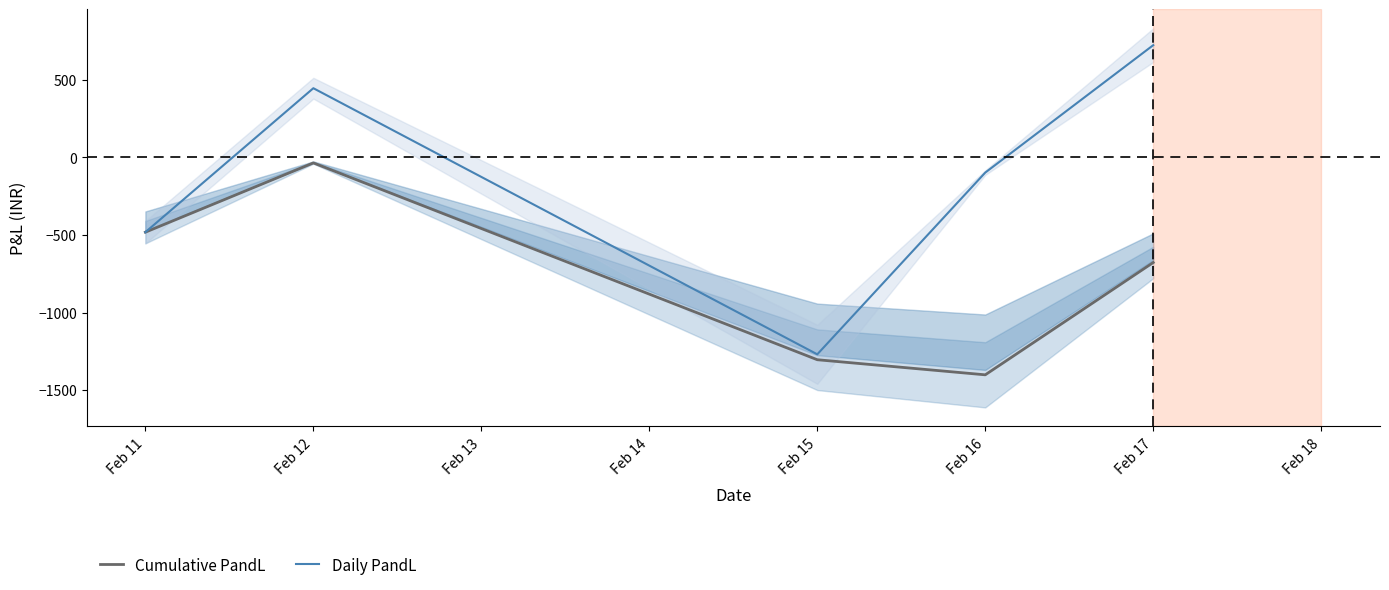

What is the minimum value for Cumulative PandL?

-1400.8